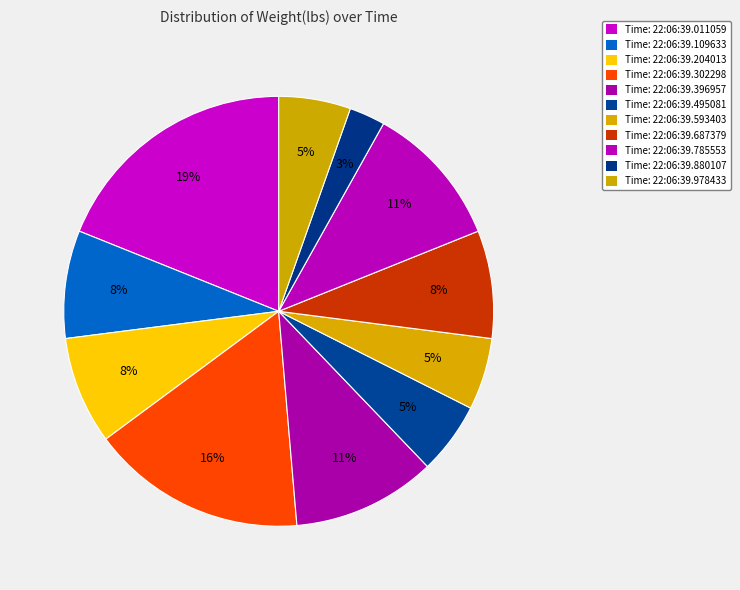

How many segments does this pie chart have?

11